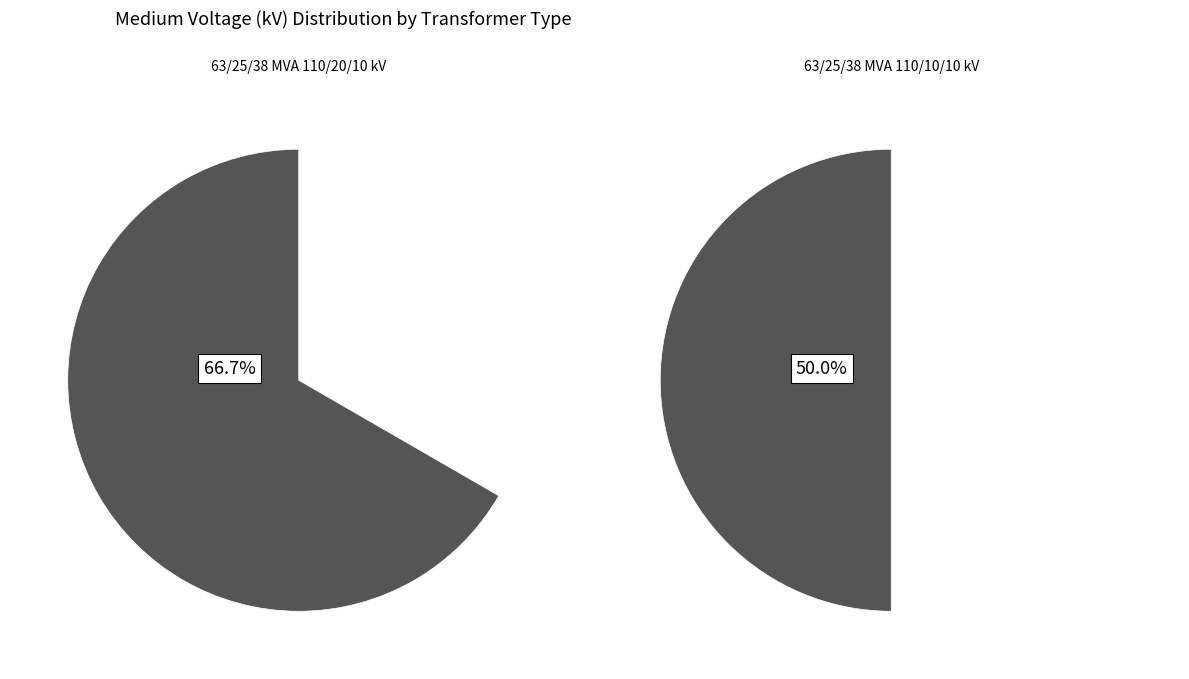

Does 63/25/38 MVA 110/20/10 kV represent more than half of the total?

Yes